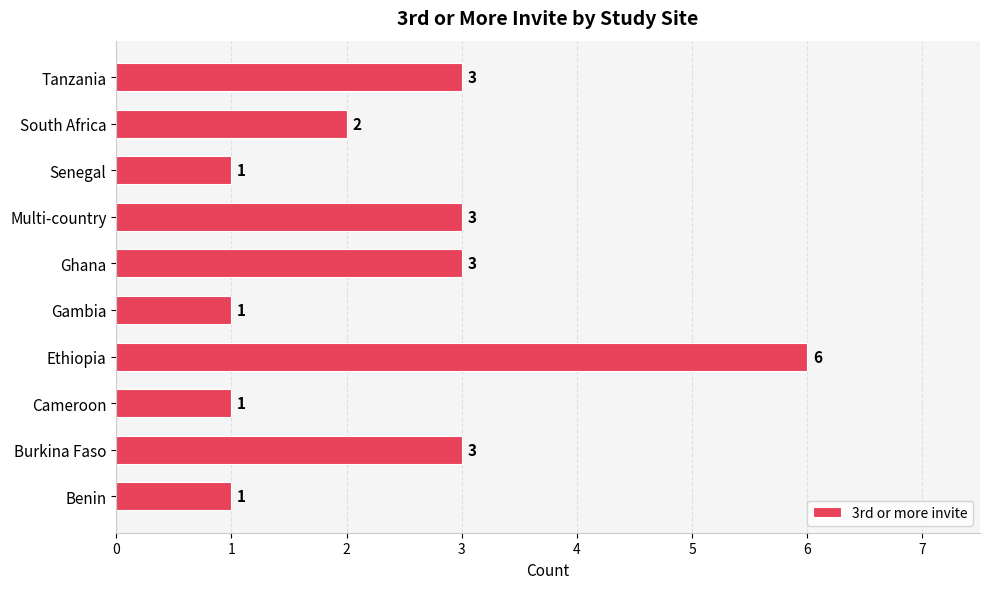

How many distinct data groups are displayed?

1